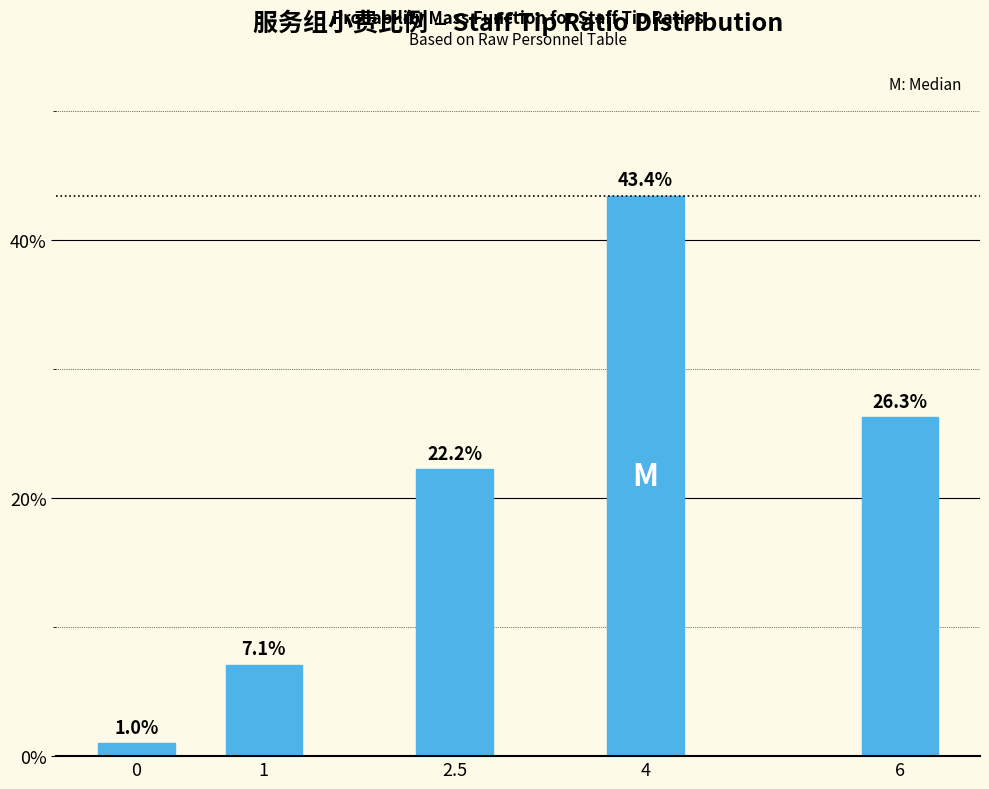

Reading left to right, transcribe all the data shown in this chart.

1.0	7.1	22.2	43.4	26.3